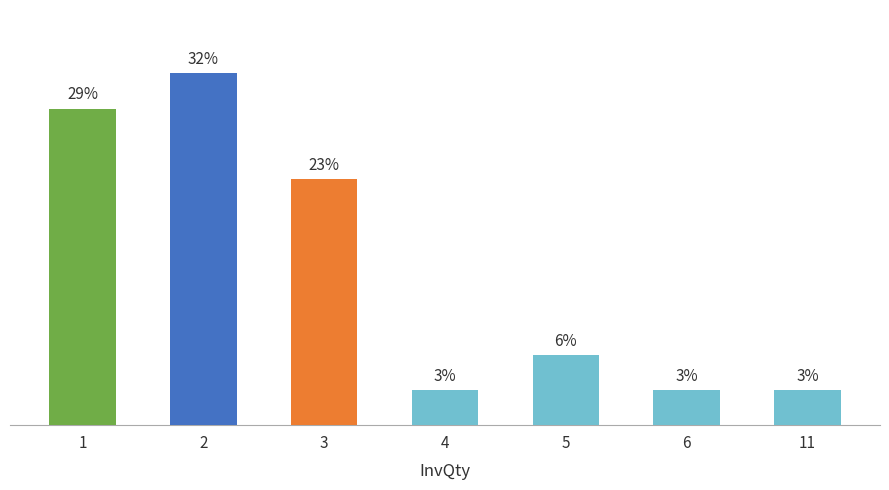

Are the bars horizontal?

No